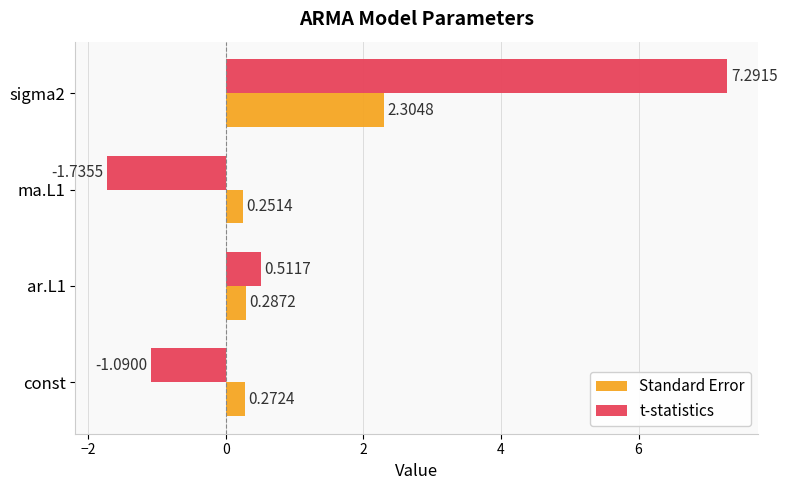

What is the difference between the maximum and second lowest values in the t-statistics series?

8.4